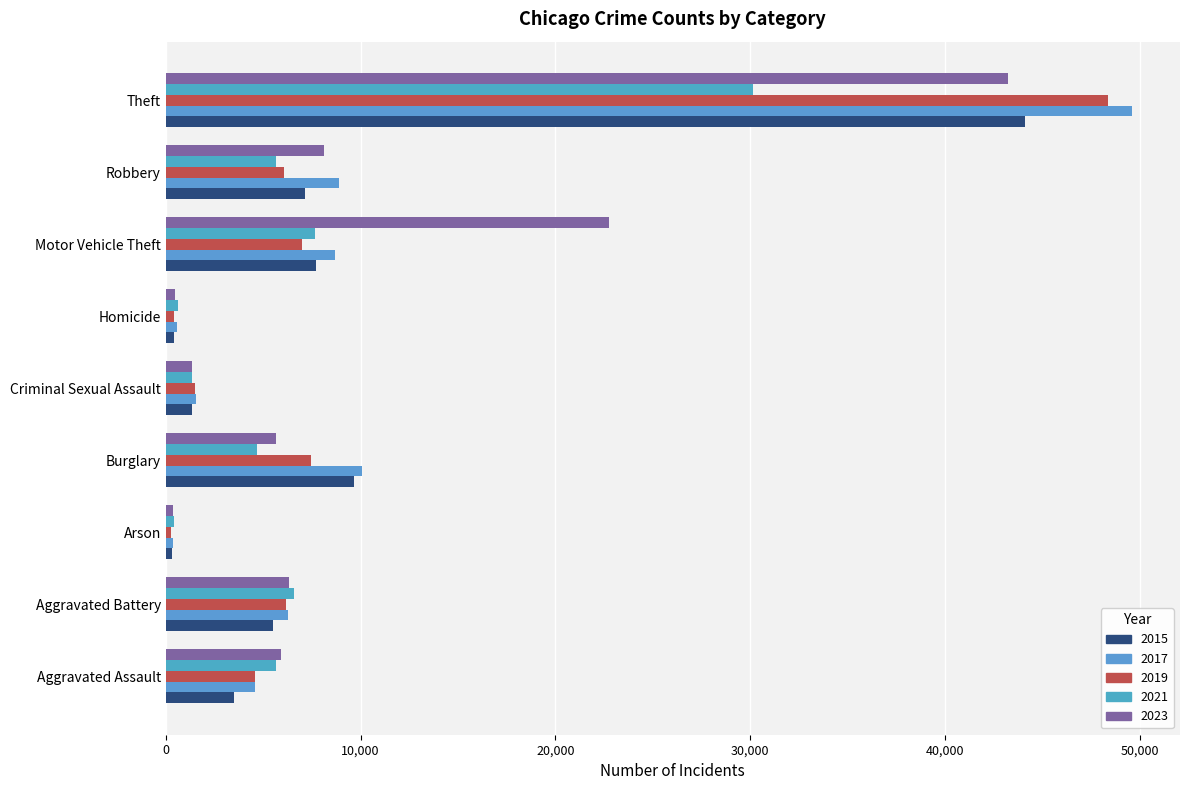

At which label is 2019 closest to 24330?

Burglary